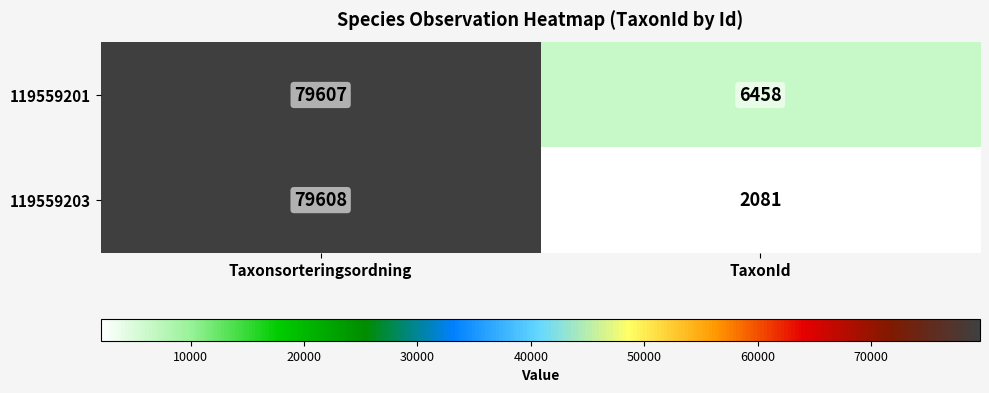

The value of 119559203 at TaxonId is 2081. True or false?

True